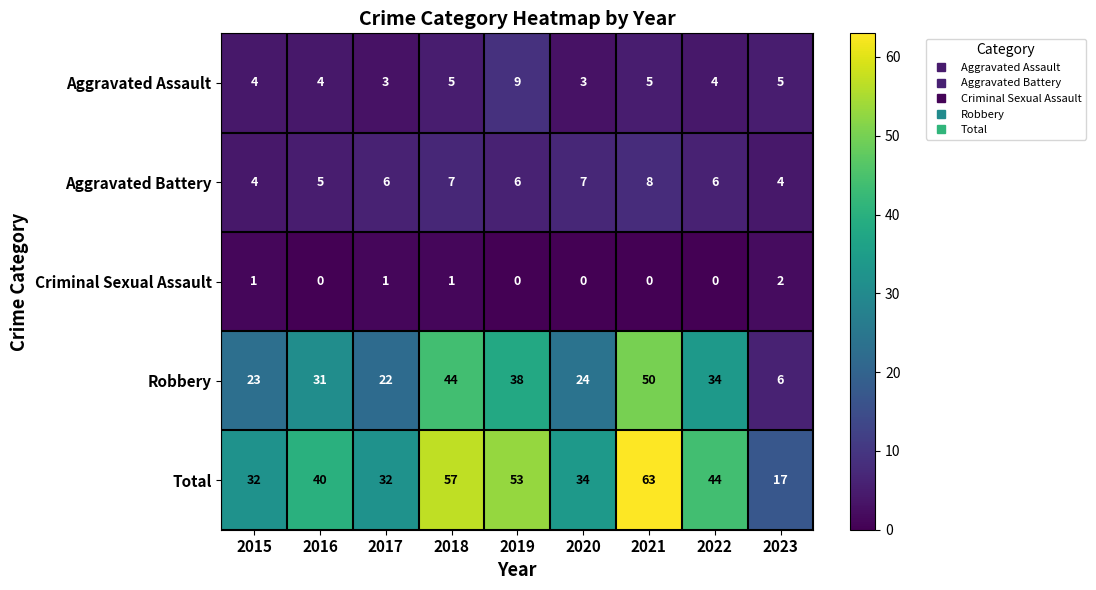

Is it true that Aggravated Assault equals 3 at 2019?

False